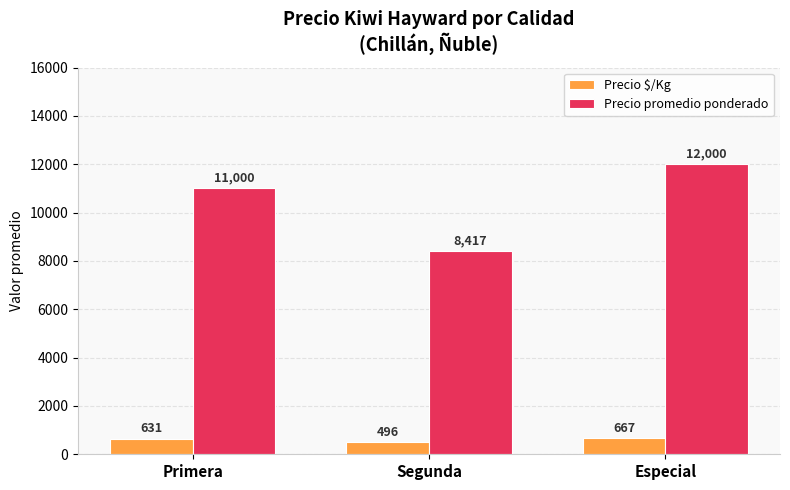

Does the chart contain stacked bars?

No